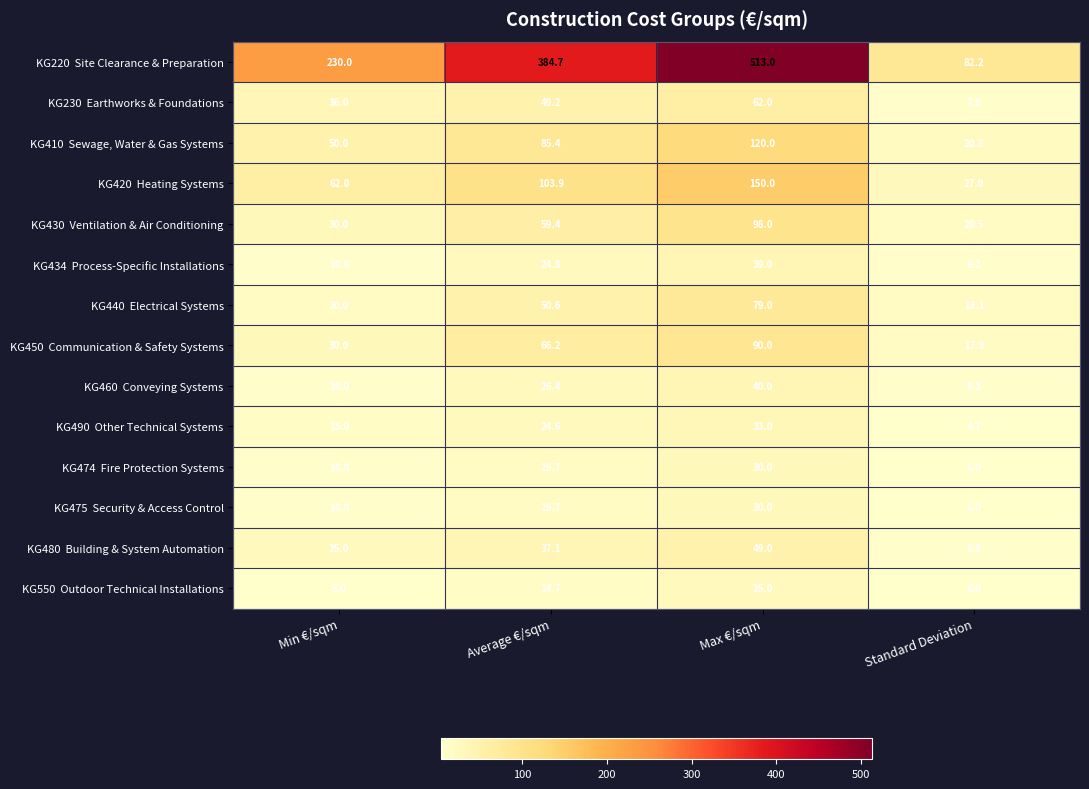

What is the spread (max minus min) of values at Average €/sqm?

370.0